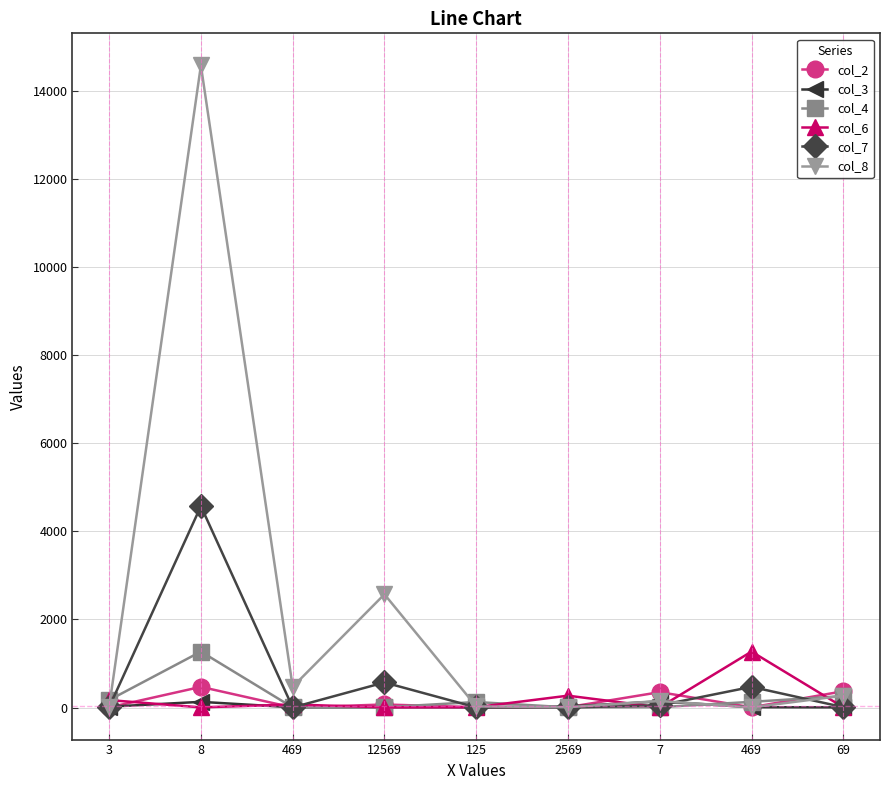

Is this an area chart (filled region under the line)?

No